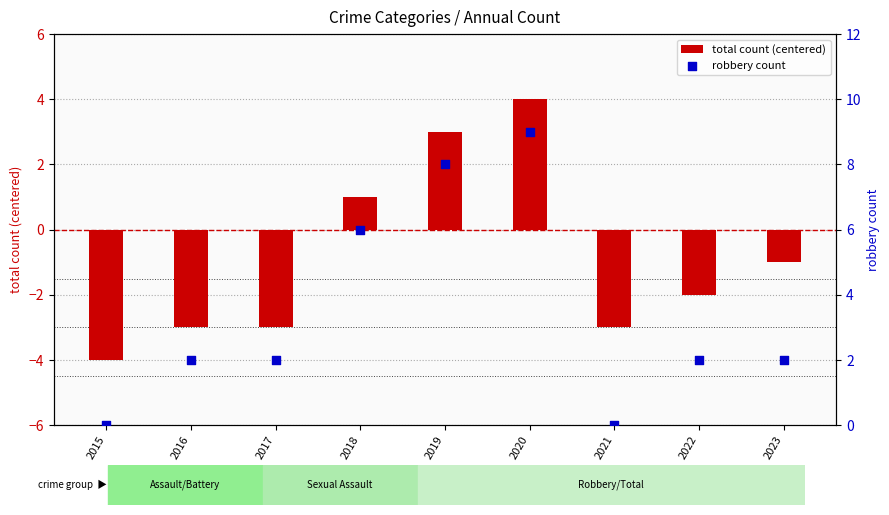

At how many categories does at least one series exceed -1?

9